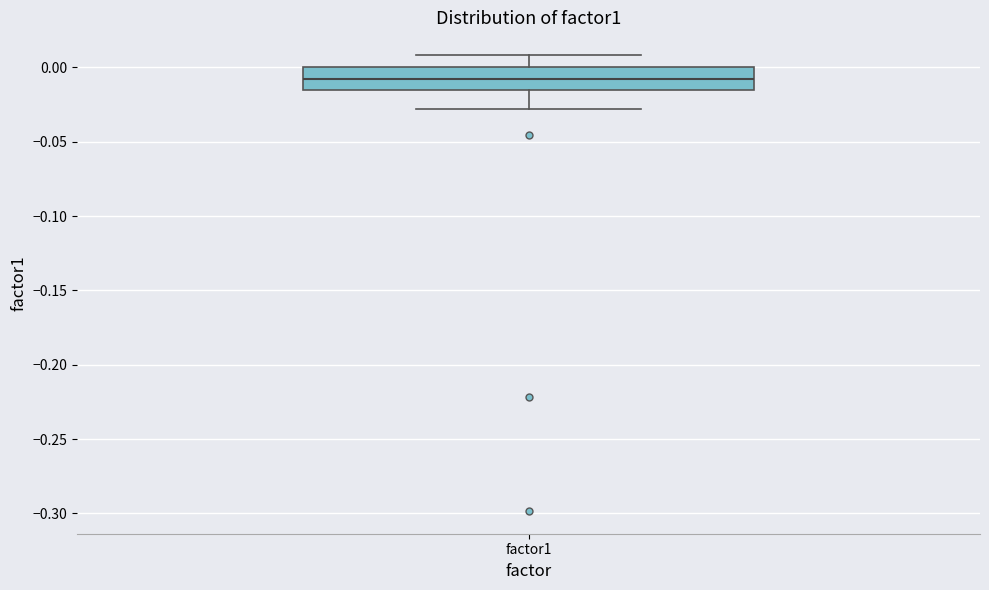

Transcribe this box plot: give where the median line is, the range the box spans, and where the two whiskers end, as read against the y-axis. The values are not printed on the chart, so give them approximately, as read against the axis.

median -0.010, box -0.015 to 0.000, whiskers -0.030 to 0.010